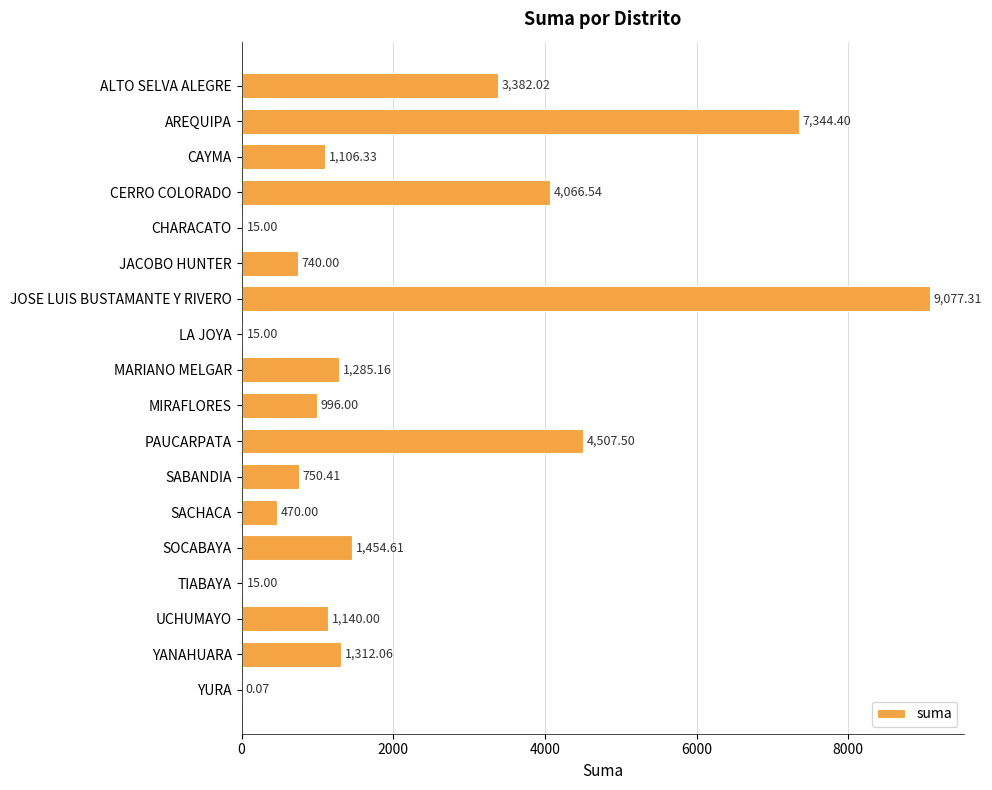

What is the sum of the values at YURA and TIABAYA?

15.1